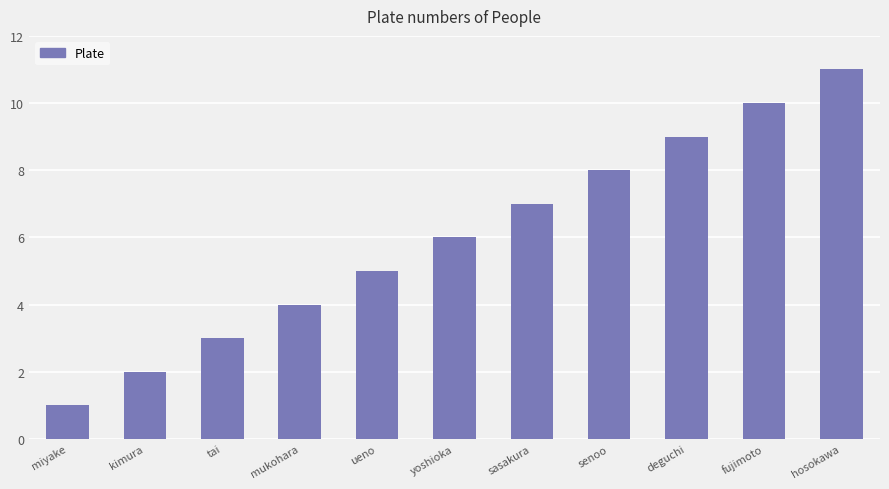

Reading left to right, what are all the values shown in this chart?

miyake=1	kimura=2	tai=3	mukohara=4	ueno=5	yoshioka=6	sasakura=7	senoo=8	deguchi=9	fujimoto=10	hosokawa=11